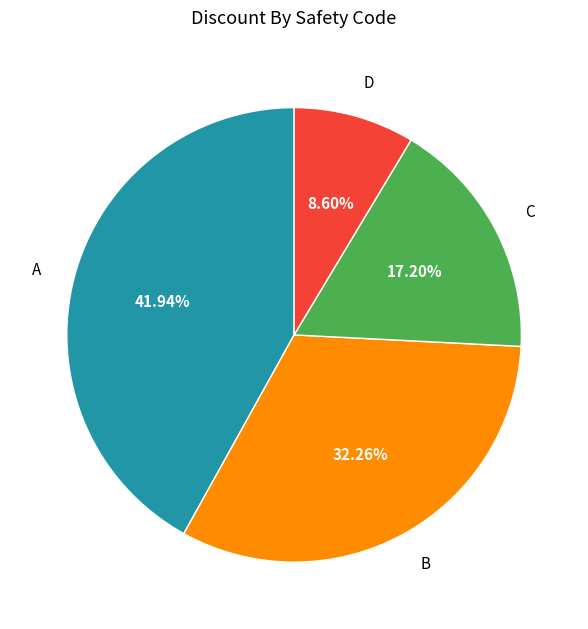

Is there a majority slice in this chart?

No